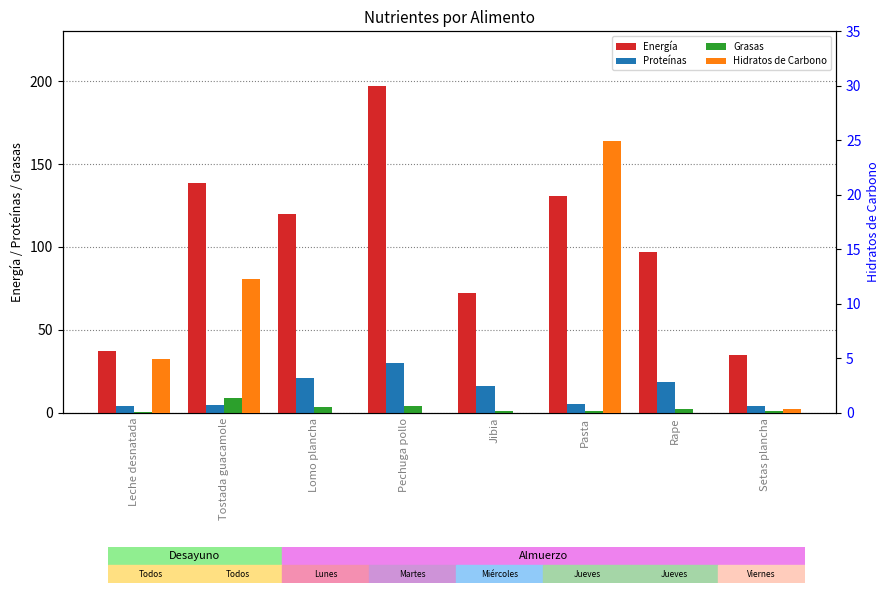

Reading left to right, extract all data points from this chart.

Energía: 37.5	138.5	120.0	197.3	72.0	131.0	97.0	35.0
Proteínas: 3.9	4.8	20.7	29.8	16.1	5.2	18.6	3.8
Grasas: 0.2	8.9	3.5	3.9	0.9	1.1	2.0	0.8
Hidratos de Carbono: 4.9	12.3	0.0	0.0	0.0	24.9	0.0	0.3